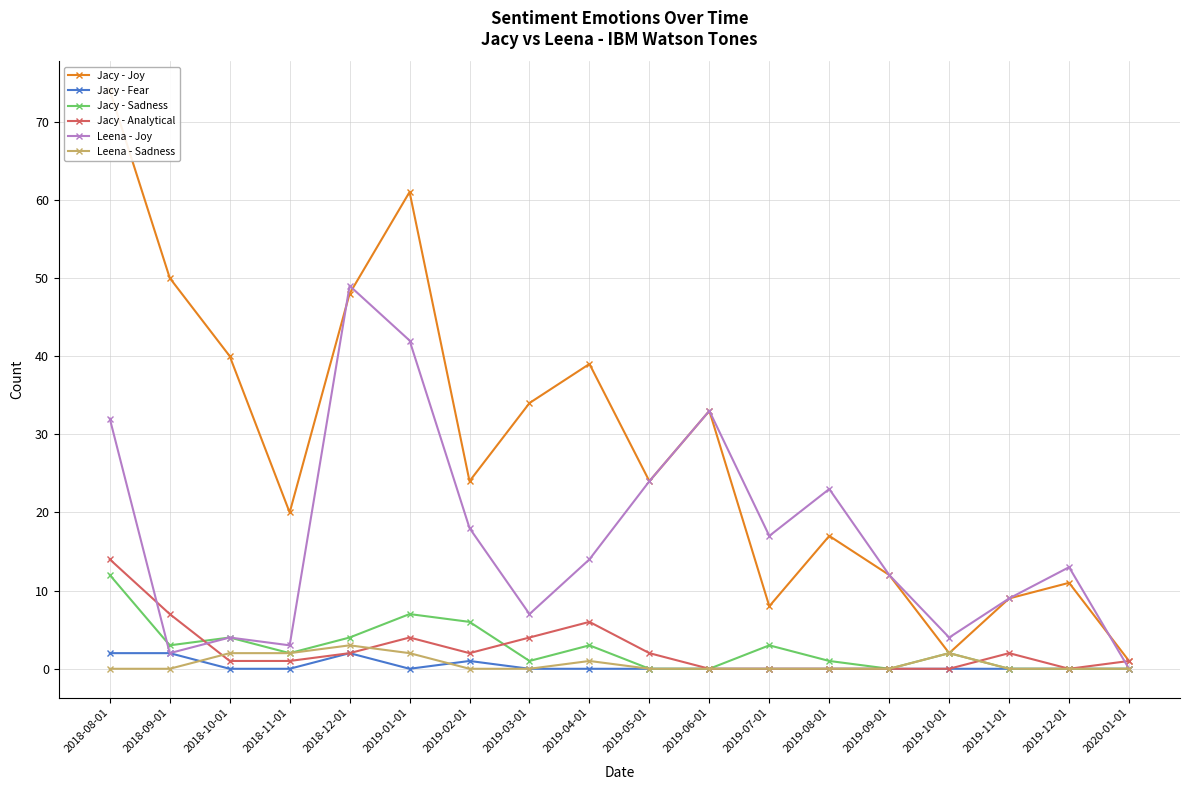

Which series has the largest total across all categories?

Jacy - Joy